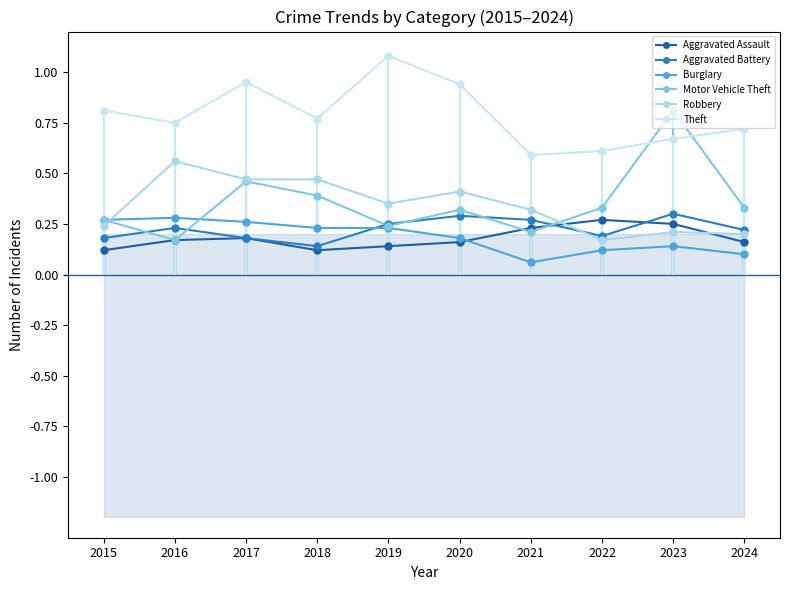

Where is Burglary nearest to the value 17?

2020